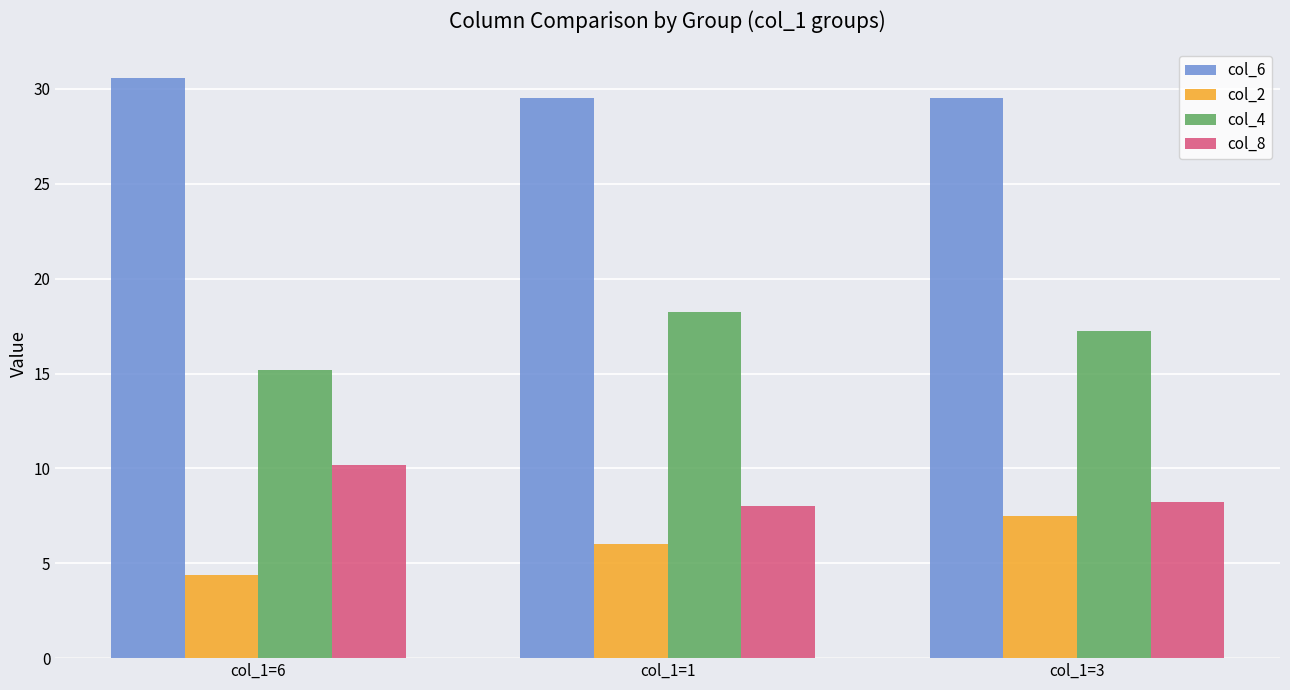

What is the lowest value of the col_4 series?

15.2